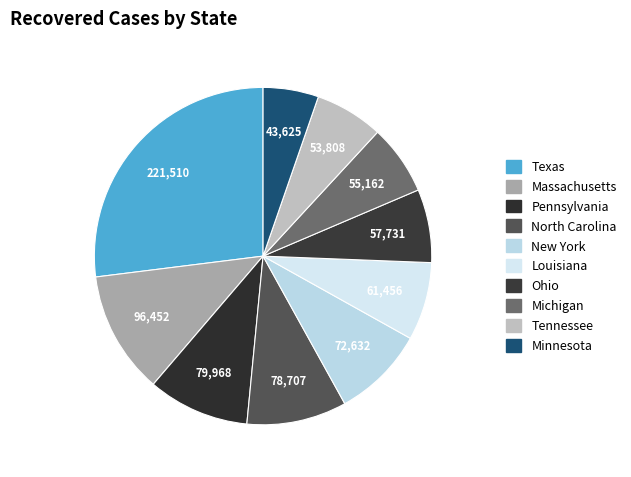

Which category has the biggest portion of the pie?

Texas